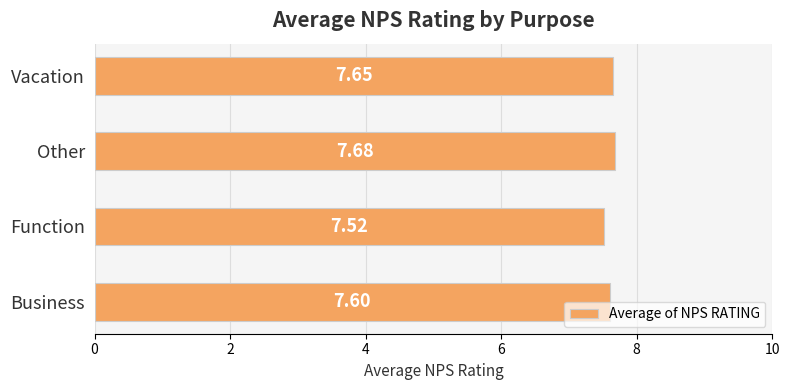

At which category does the chart reach its minimum across all series?

Function